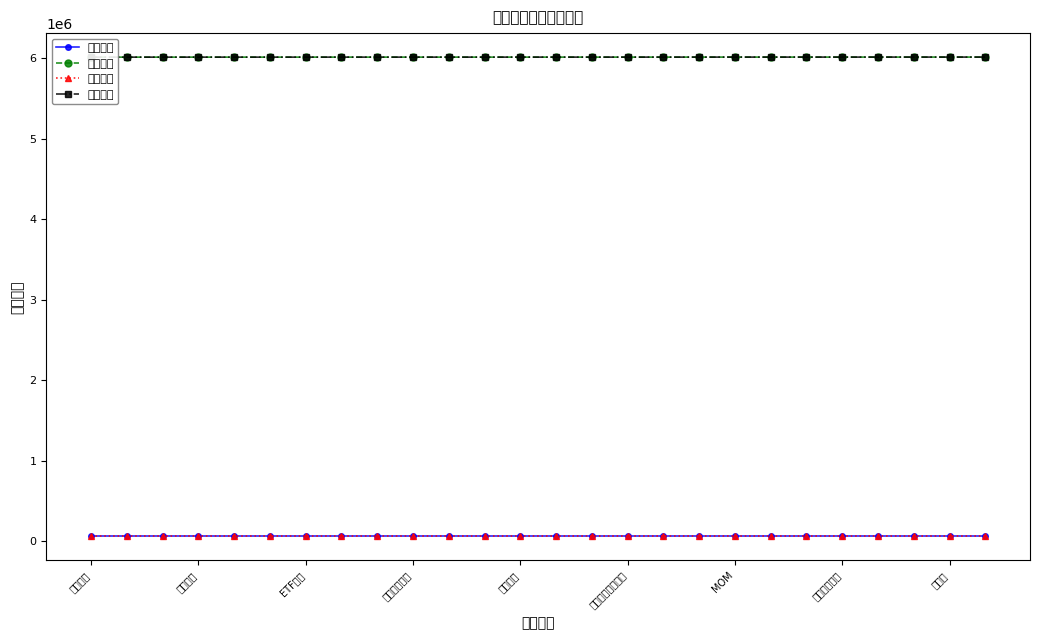

Which series has the widest spread of values?

相对价值